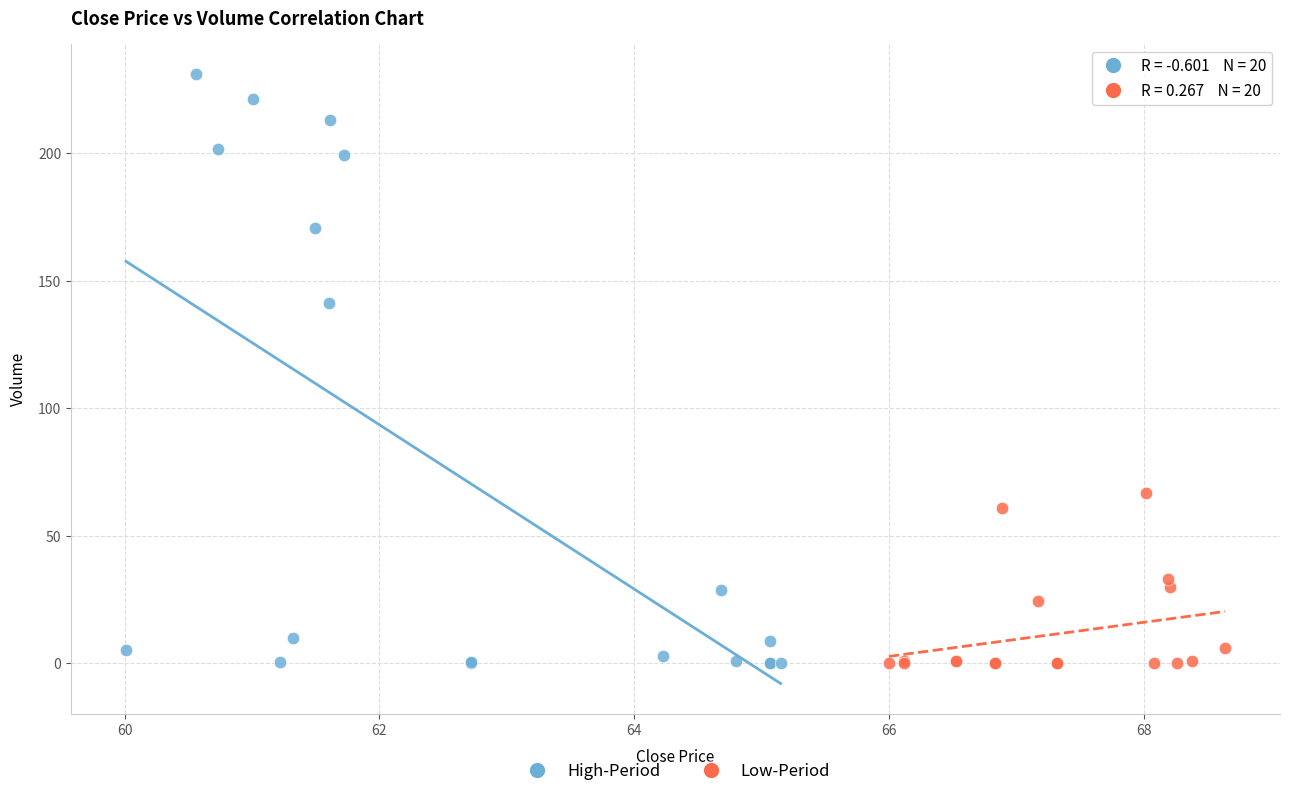

Which series has the widest spread of Y values?

High-Period